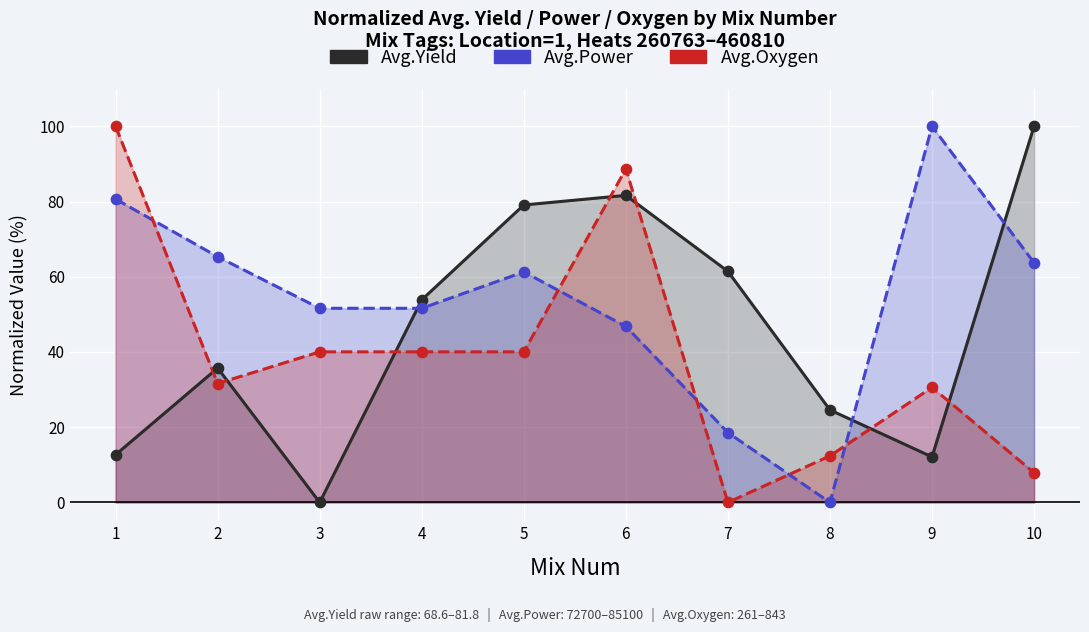

Which series has the largest Y range (max minus min)?

Avg.Yield